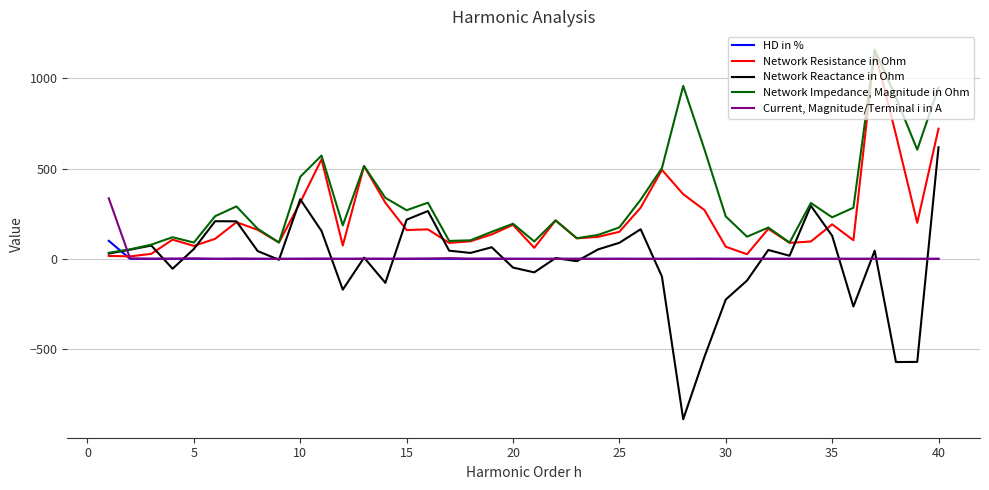

Which series has the widest spread of values?

Network Reactance in Ohm